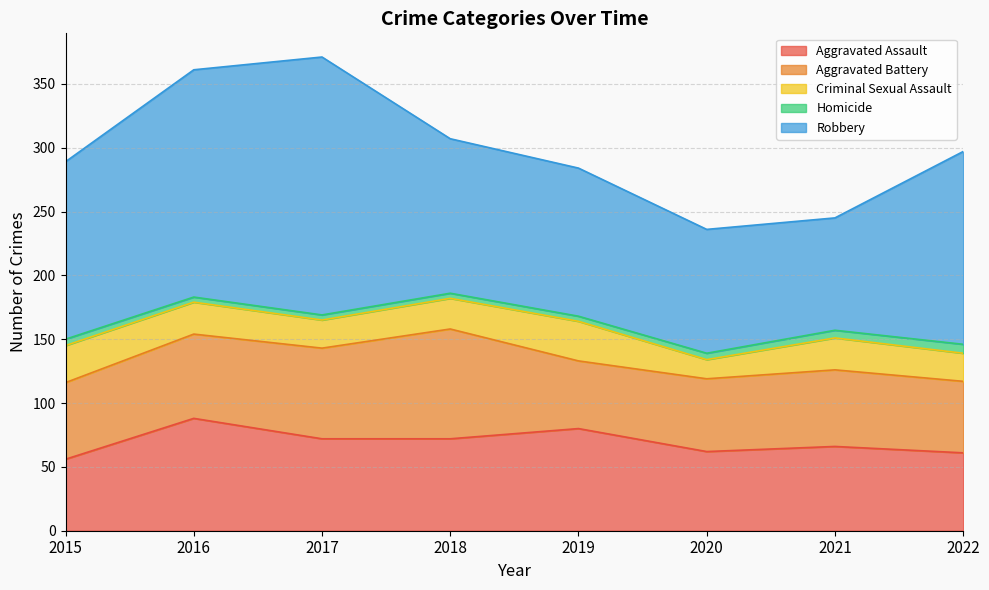

In Aggravated Battery, how many points are lower than both neighbors (excluding endpoints)?

1